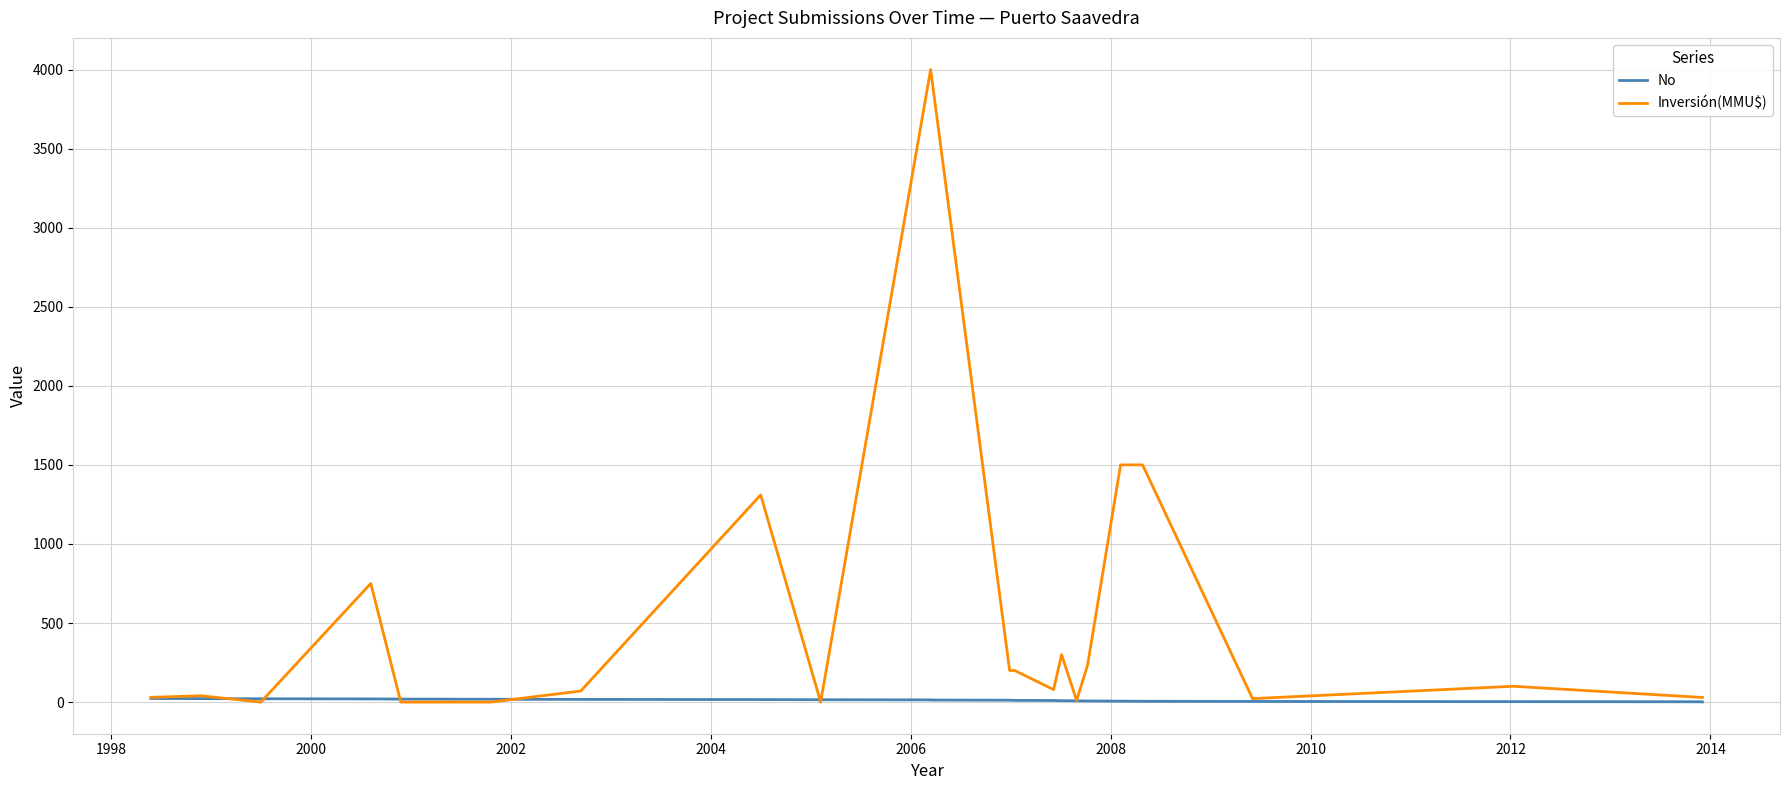

What is the difference between the maximum and minimum values in the Inversión(MMU$) series?

4000